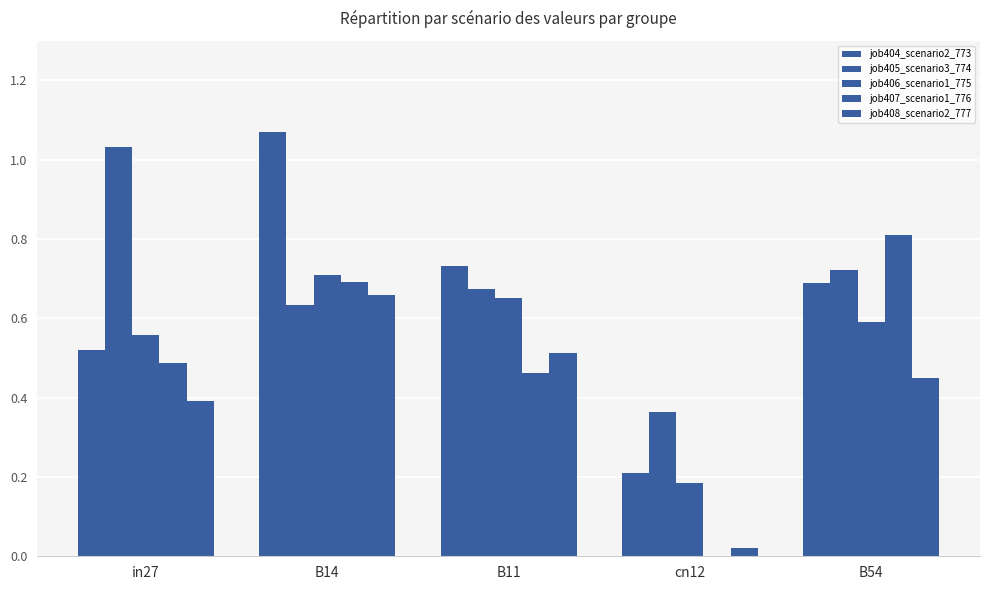

How many series are shown in this chart?

5